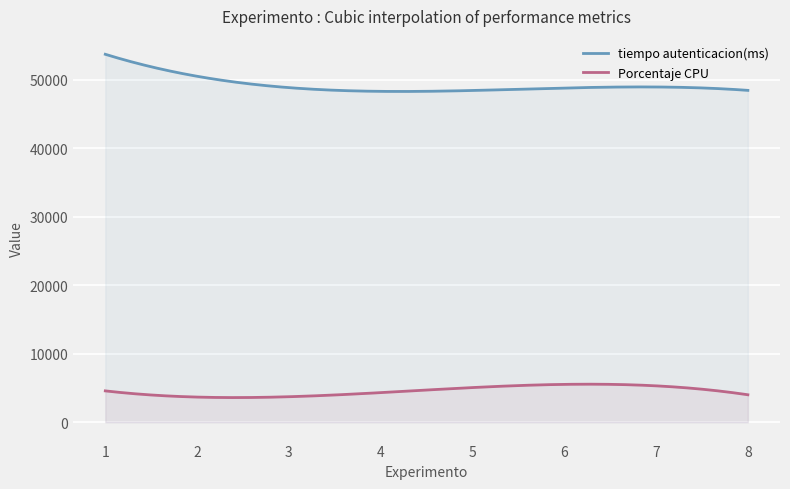

What is the value of the Porcentaje CPU point at the 8th from the left?

3698